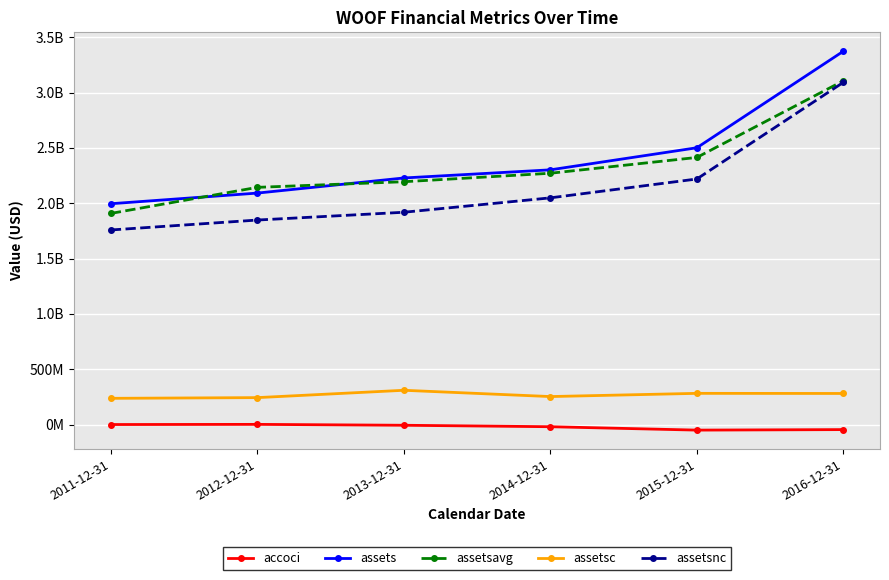

What is the difference between the maximum and second lowest values in the assets series?

1281748000